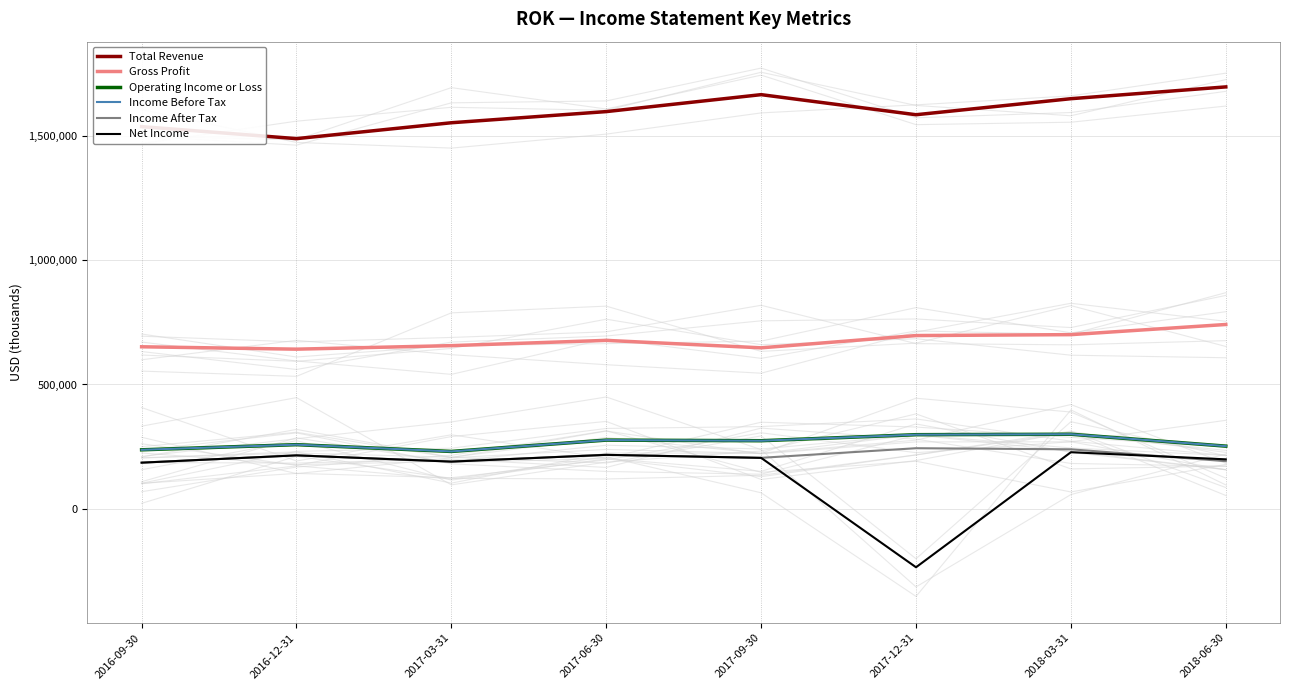

At which category does Operating Income or Loss reach its first local peak?

2016-12-31